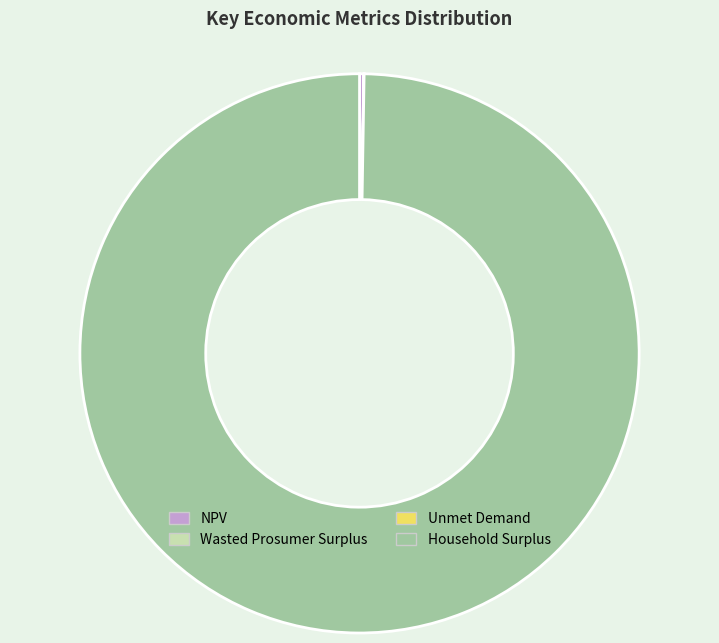

Which category has the biggest portion of the pie?

Household Surplus